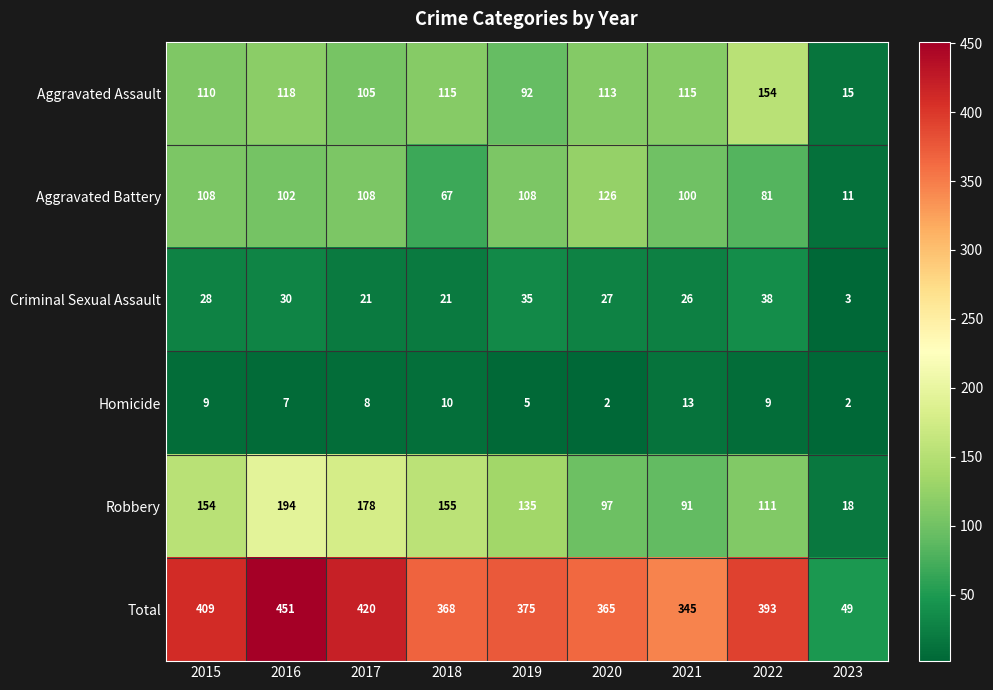

Rank the series at 2022 from lowest to highest value.

Homicide, Criminal Sexual Assault, Aggravated Battery, Robbery, Aggravated Assault, Total